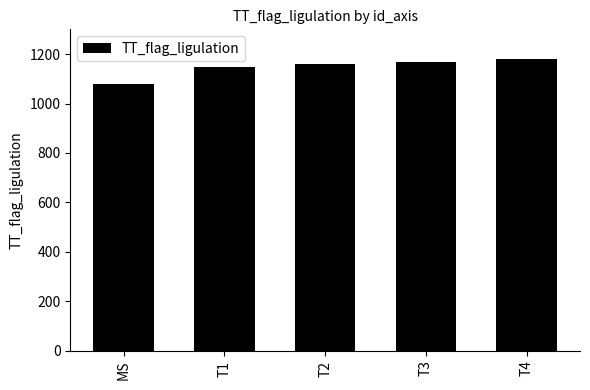

Are the bars horizontal?

No